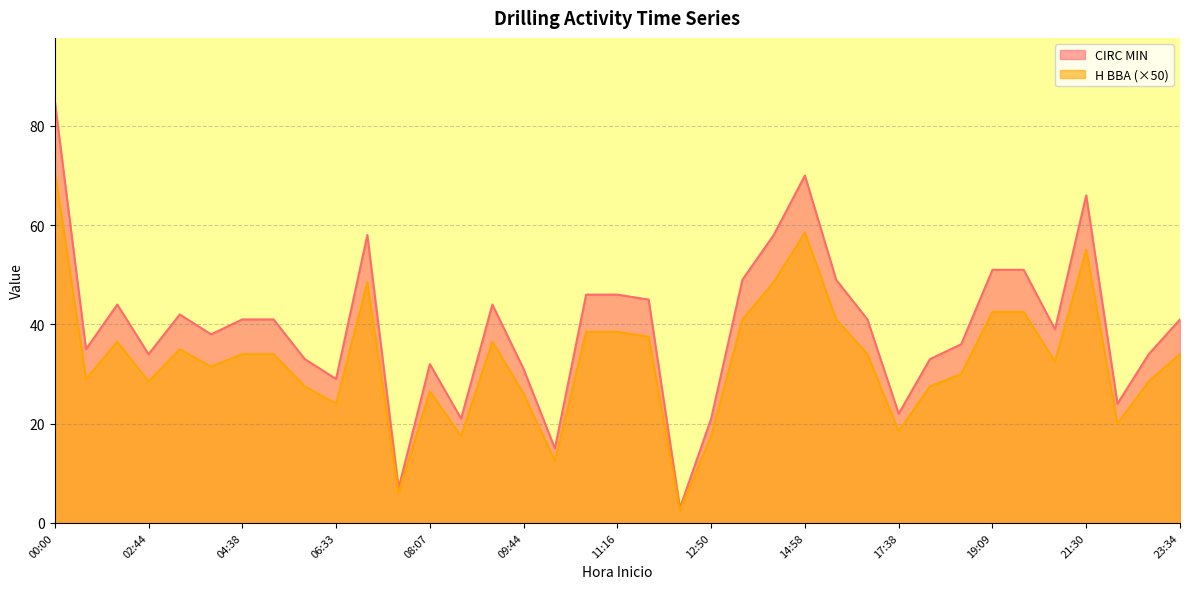

True or false: H BBA and CIRC MIN intersect in this chart.

False